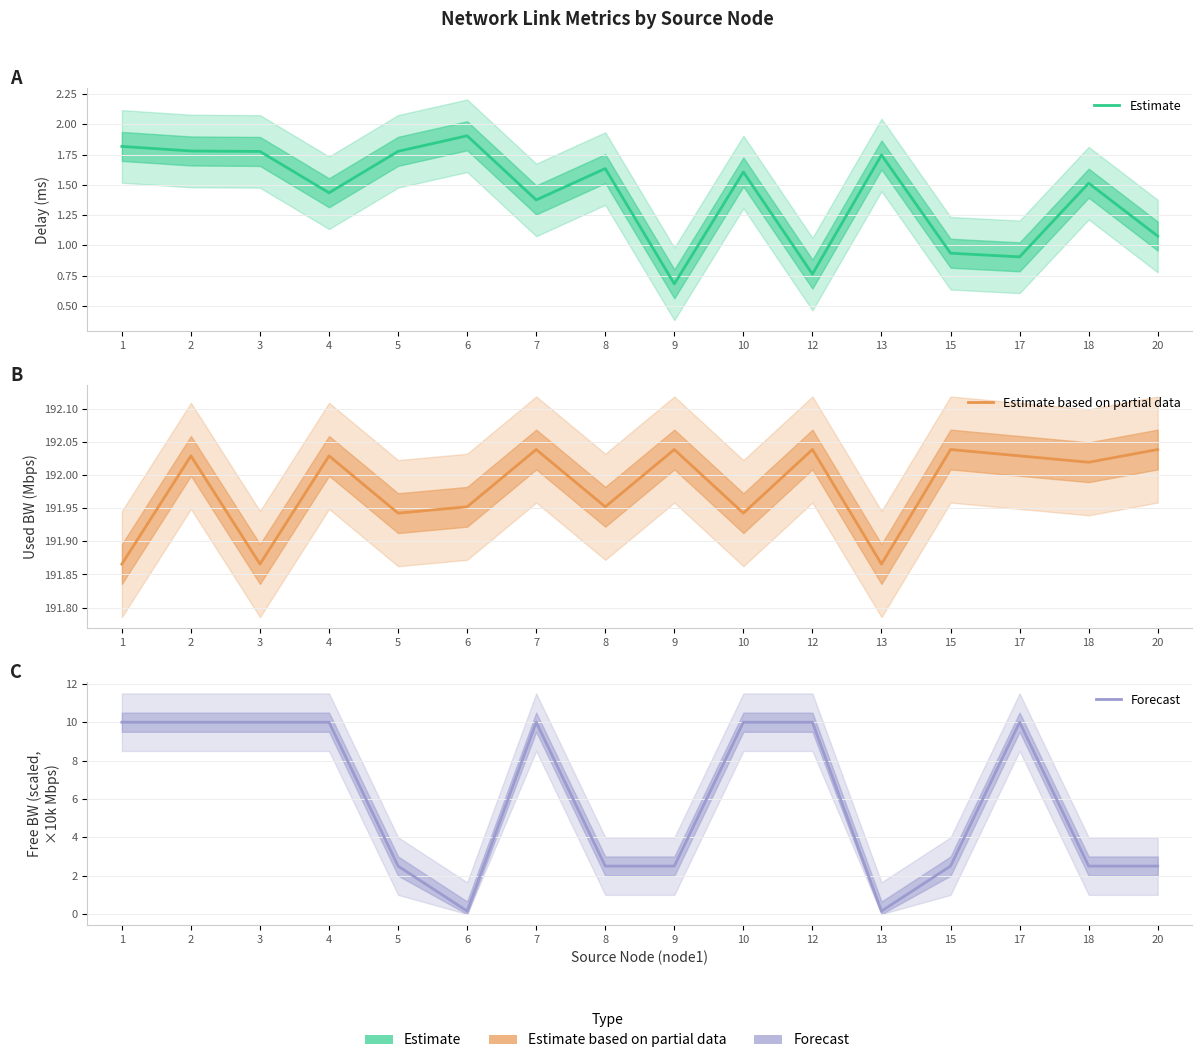

How many lines are shown in the chart?

3